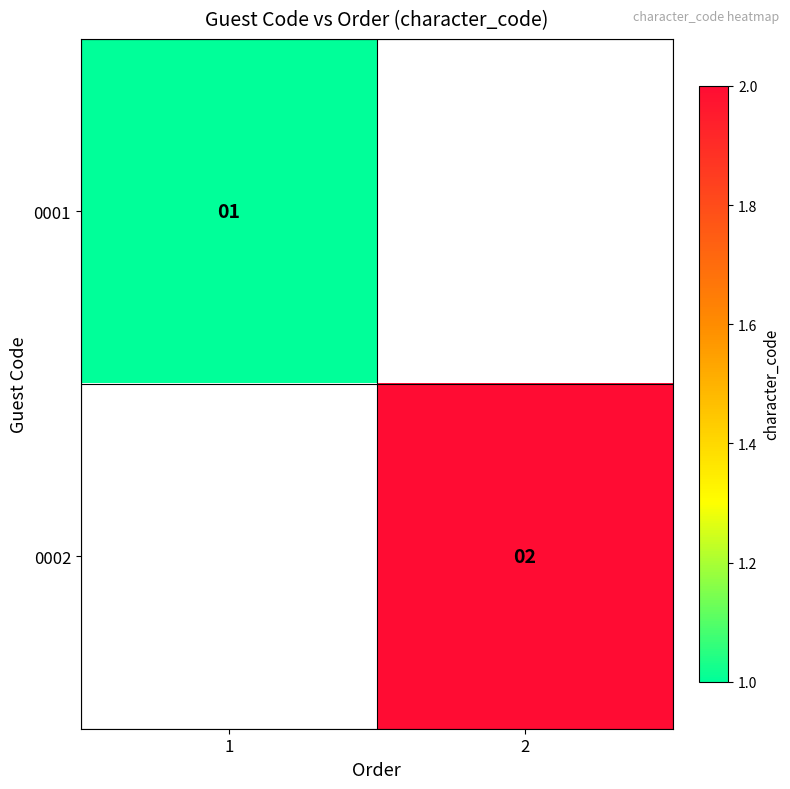

Is the value of 0002 at 2 greater than the value of 0001 at 1?

Yes